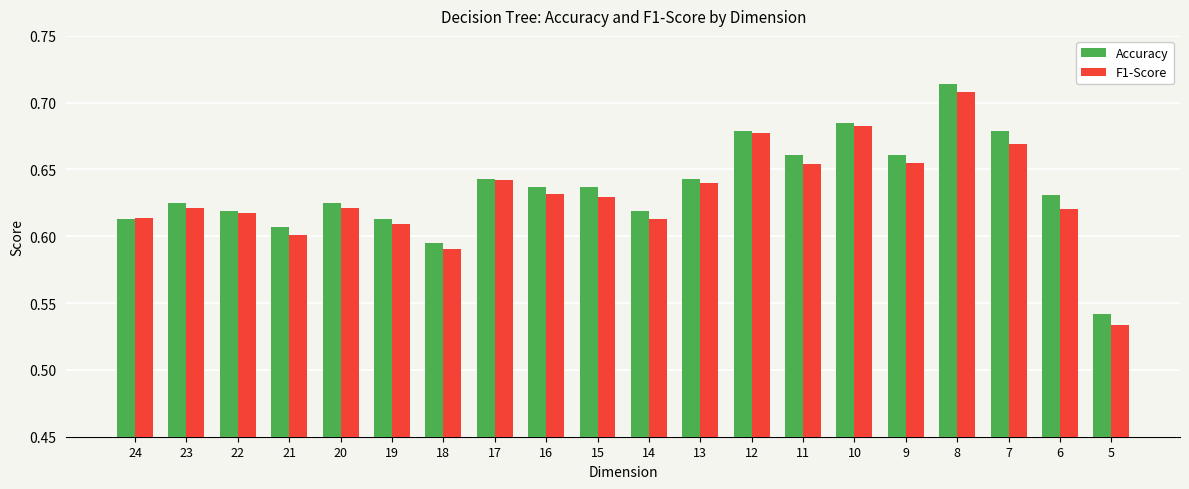

Which category has the lowest value in the Accuracy series?

5